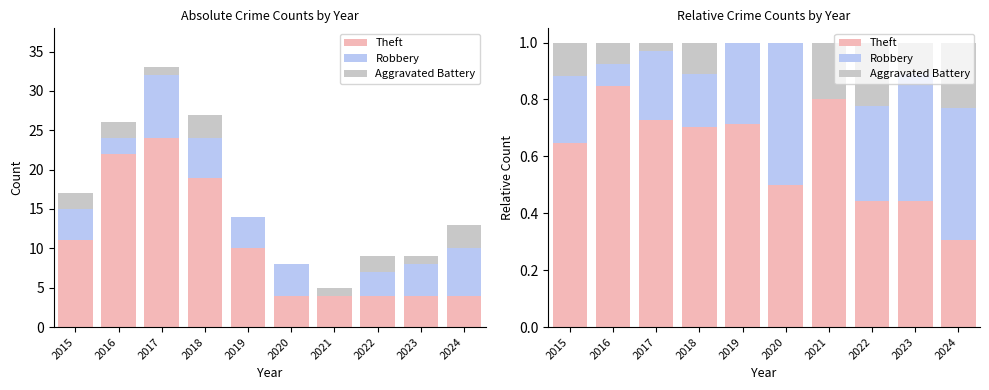

The Theft series shows 0.8 at 2016. True or false?

True